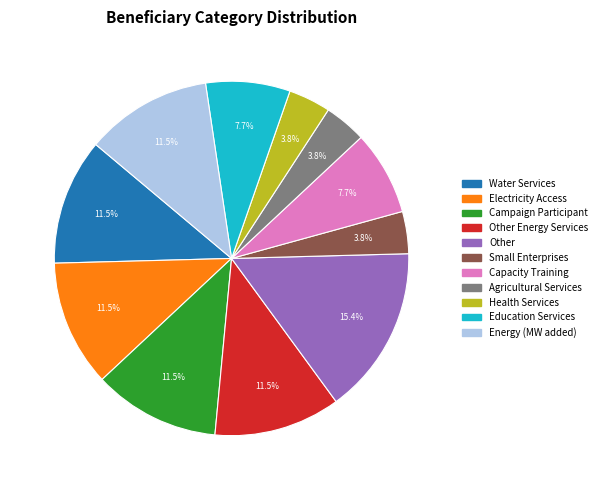

Count the number of slices in the pie.

11